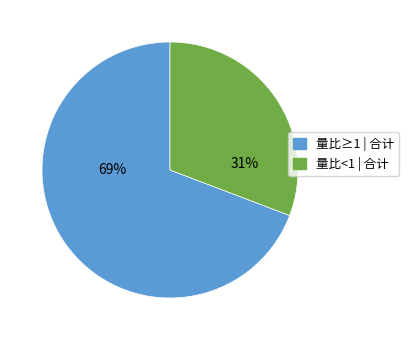

To the nearest percent, what is the average slice percentage?

50%